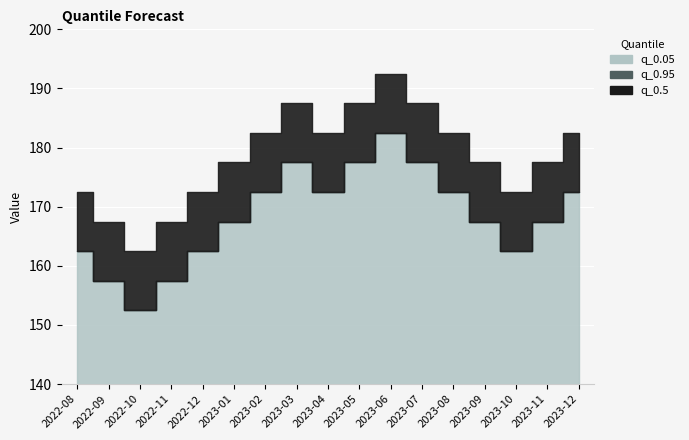

True or false: q_0.5 and q_0.95 cross at least once.

False